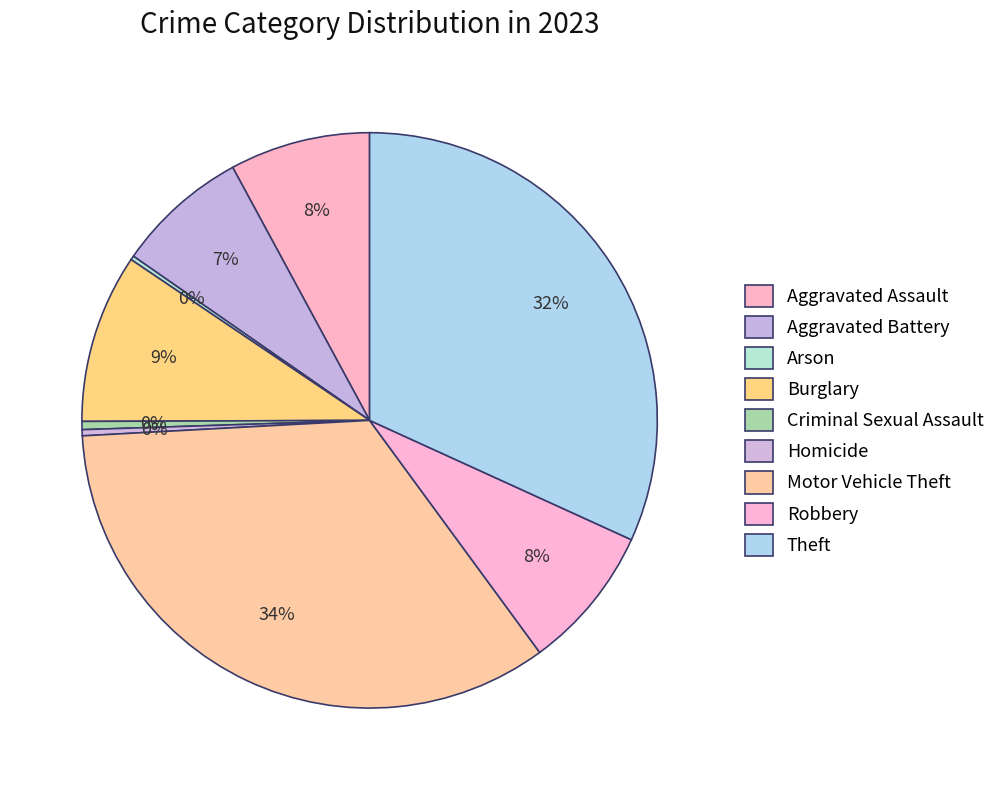

Does Criminal Sexual Assault account for over 50% of the chart?

No